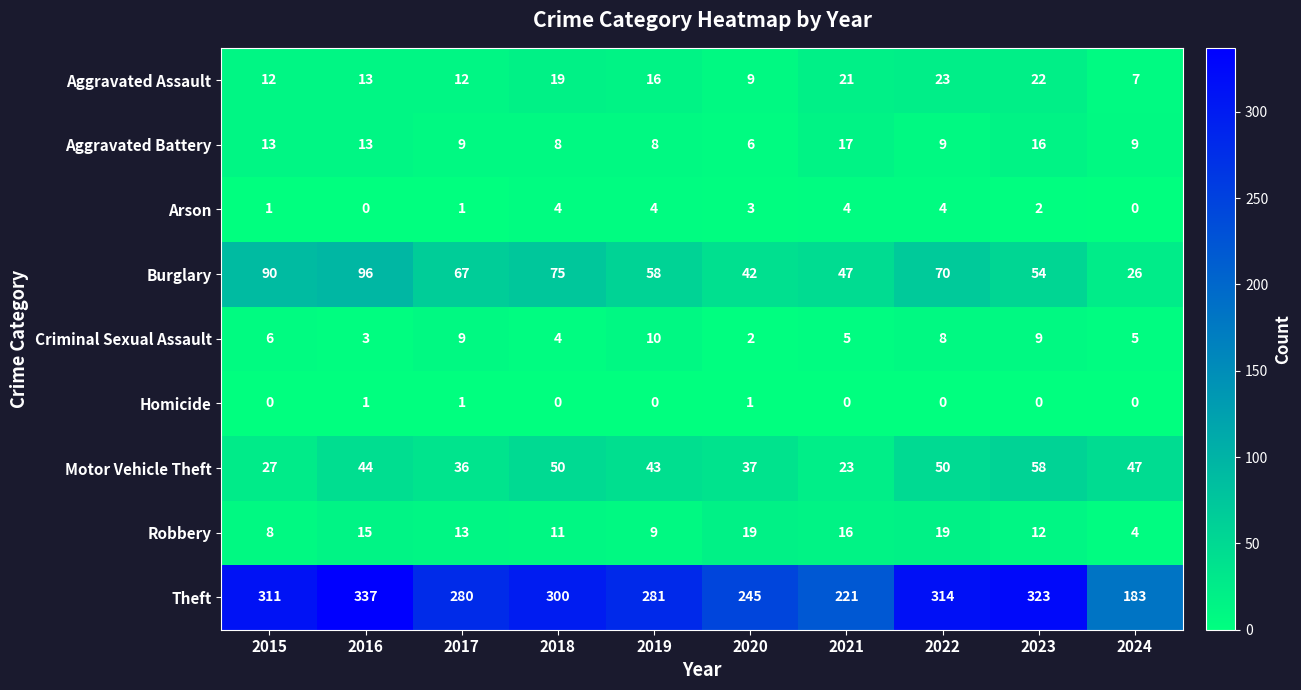

Which series changed the most between 2016 and 2017?

Theft